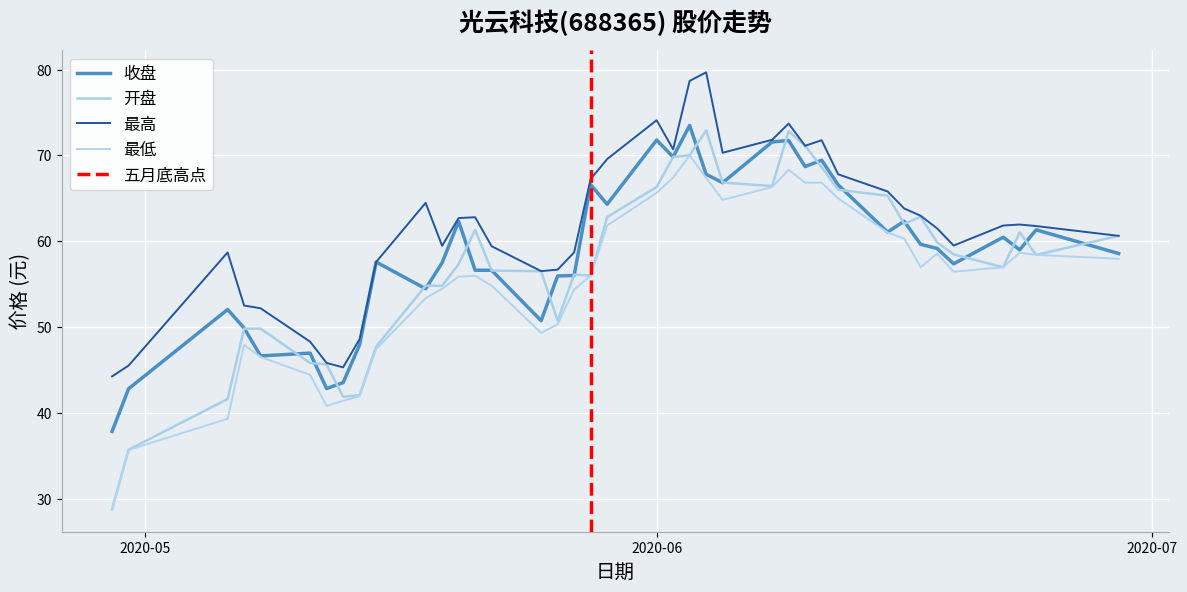

Which series has the largest total across all categories?

最高